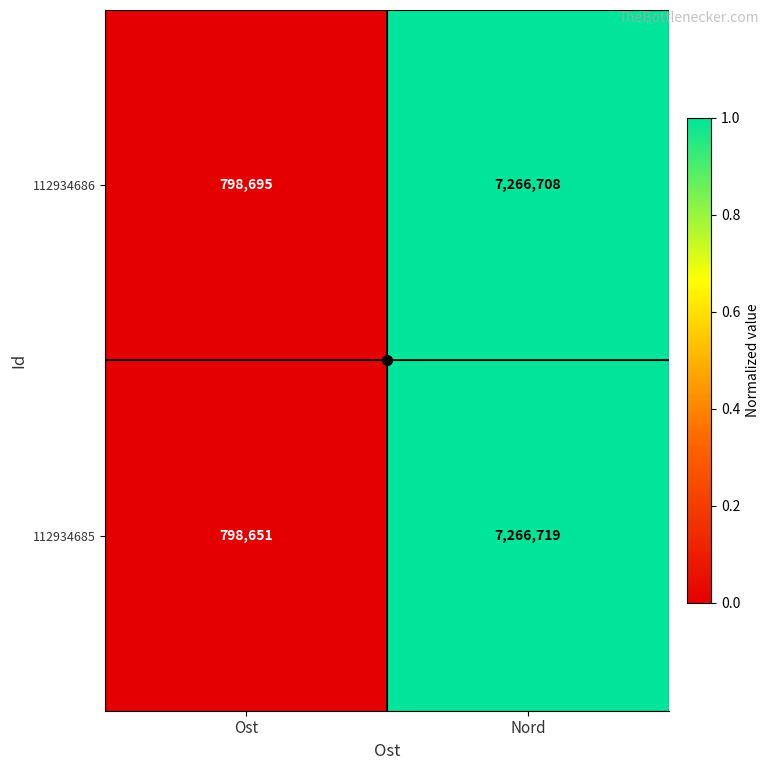

Which label corresponds to the smallest value in the chart?

Ost